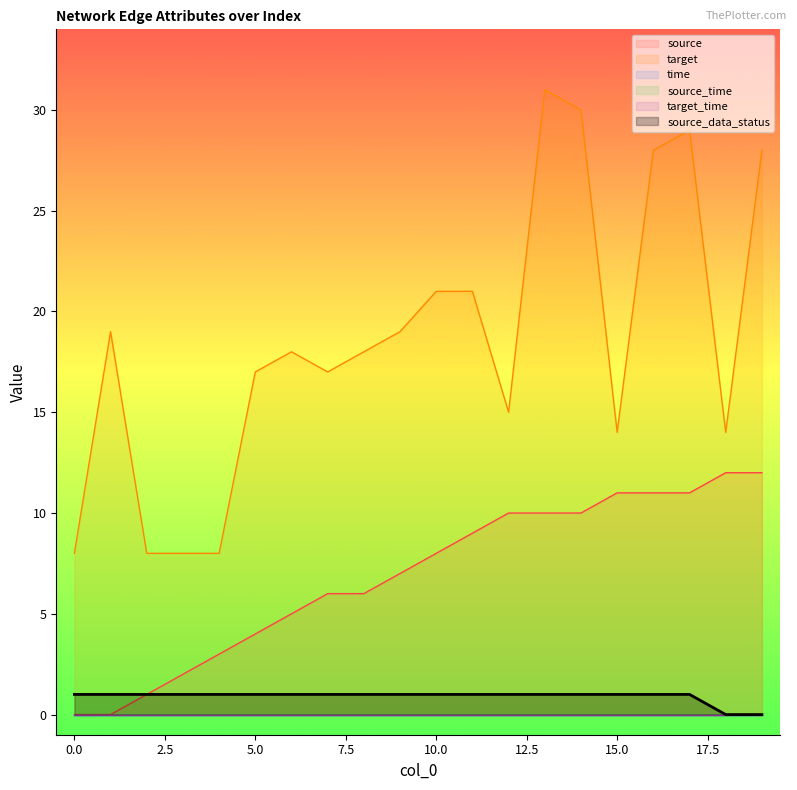

Rank the series by their average value, from lowest to highest.

source_data_status, source, target